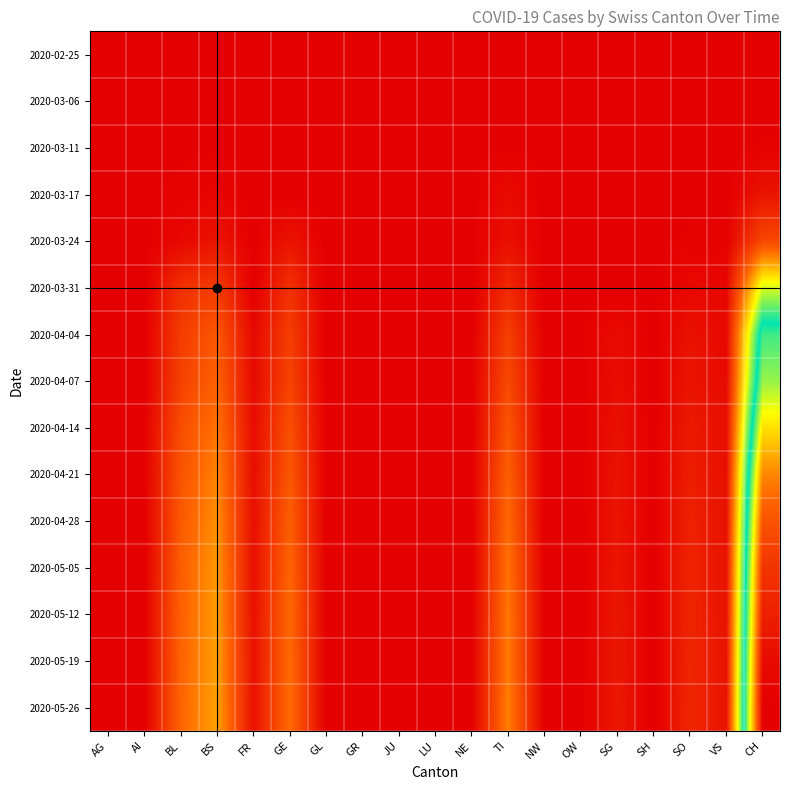

Reading left to right, what are all the values shown in this chart?

2020-02-25: AG=0	AI=0	BL=0	BS=0	FR=0	GE=0	GL=0	GR=0	JU=0	LU=0	NE=0	TI=0	NW=0	OW=0	SG=0	SH=0	SO=0	VS=0	CH=0
2020-03-06: AG=0	AI=0	BL=0	BS=0	FR=0	GE=1	GL=0	GR=0	JU=0	LU=0	NE=0	TI=0	NW=0	OW=0	SG=0	SH=0	SO=0	VS=0	CH=1
2020-03-11: AG=0	AI=0	BL=2	BS=4	FR=0	GE=0	GL=0	GR=0	JU=0	LU=0	NE=0	TI=0	NW=0	OW=0	SG=0	SH=0	SO=0	VS=0	CH=8
2020-03-17: AG=0	AI=0	BL=13	BS=25	FR=0	GE=0	GL=0	GR=0	JU=0	LU=0	NE=0	TI=62	NW=0	OW=0	SG=0	SH=0	SO=0	VS=1	CH=105
2020-03-24: AG=0	AI=0	BL=40	BS=105	FR=0	GE=103	GL=0	GR=0	JU=0	LU=0	NE=0	TI=80	NW=0	OW=0	SG=0	SH=0	SO=10	VS=12	CH=355
2020-03-31: AG=0	AI=0	BL=242	BS=292	FR=0	GE=241	GL=0	GR=0	JU=0	LU=0	NE=0	TI=202	NW=0	OW=0	SG=0	SH=0	SO=48	VS=39	CH=1079
2020-04-04: AG=0	AI=0	BL=298	BS=434	FR=49	GE=305	GL=0	GR=0	JU=0	LU=0	NE=0	TI=314	NW=0	OW=0	SG=62	SH=0	SO=92	VS=46	CH=1630
2020-04-07: AG=0	AI=0	BL=316	BS=480	FR=52	GE=330	GL=0	GR=0	JU=0	LU=0	NE=0	TI=360	NW=0	OW=0	SG=70	SH=0	SO=105	VS=55	CH=1800
2020-04-14: AG=0	AI=0	BL=380	BS=550	FR=65	GE=390	GL=0	GR=0	JU=0	LU=0	NE=0	TI=420	NW=0	OW=0	SG=85	SH=0	SO=130	VS=70	CH=2100
2020-04-21: AG=0	AI=0	BL=410	BS=600	FR=72	GE=430	GL=0	GR=0	JU=0	LU=0	NE=0	TI=470	NW=0	OW=0	SG=95	SH=0	SO=150	VS=80	CH=2400
2020-04-28: AG=0	AI=0	BL=440	BS=640	FR=78	GE=465	GL=0	GR=0	JU=0	LU=0	NE=0	TI=510	NW=0	OW=0	SG=102	SH=0	SO=165	VS=88	CH=2600
2020-05-05: AG=0	AI=0	BL=460	BS=665	FR=82	GE=490	GL=0	GR=0	JU=0	LU=0	NE=0	TI=540	NW=0	OW=0	SG=108	SH=0	SO=178	VS=92	CH=2750
2020-05-12: AG=0	AI=0	BL=475	BS=680	FR=85	GE=505	GL=0	GR=0	JU=0	LU=0	NE=0	TI=560	NW=0	OW=0	SG=112	SH=0	SO=185	VS=95	CH=2850
2020-05-19: AG=0	AI=0	BL=485	BS=690	FR=87	GE=515	GL=0	GR=0	JU=0	LU=0	NE=0	TI=575	NW=0	OW=0	SG=115	SH=0	SO=190	VS=97	CH=2950
2020-05-26: AG=0	AI=0	BL=492	BS=698	FR=89	GE=522	GL=0	GR=0	JU=0	LU=0	NE=0	TI=585	NW=0	OW=0	SG=117	SH=0	SO=193	VS=98	CH=3010